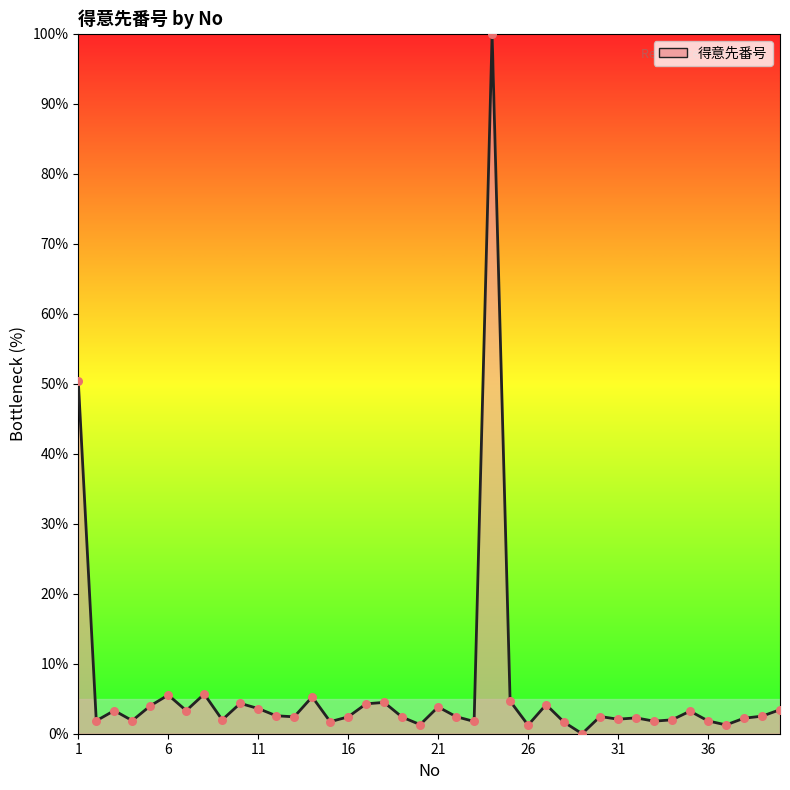

What is the maximum value shown in the chart?

100.0